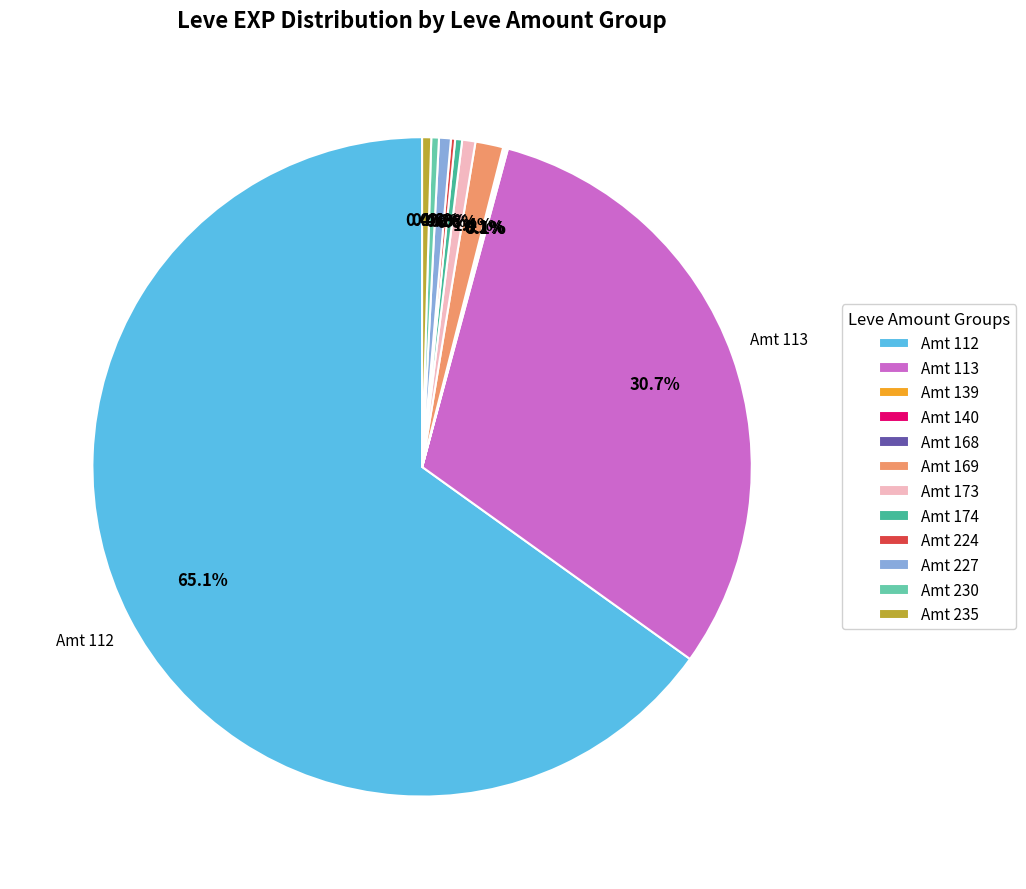

Is there any slice that represents more than half of the pie?

Yes